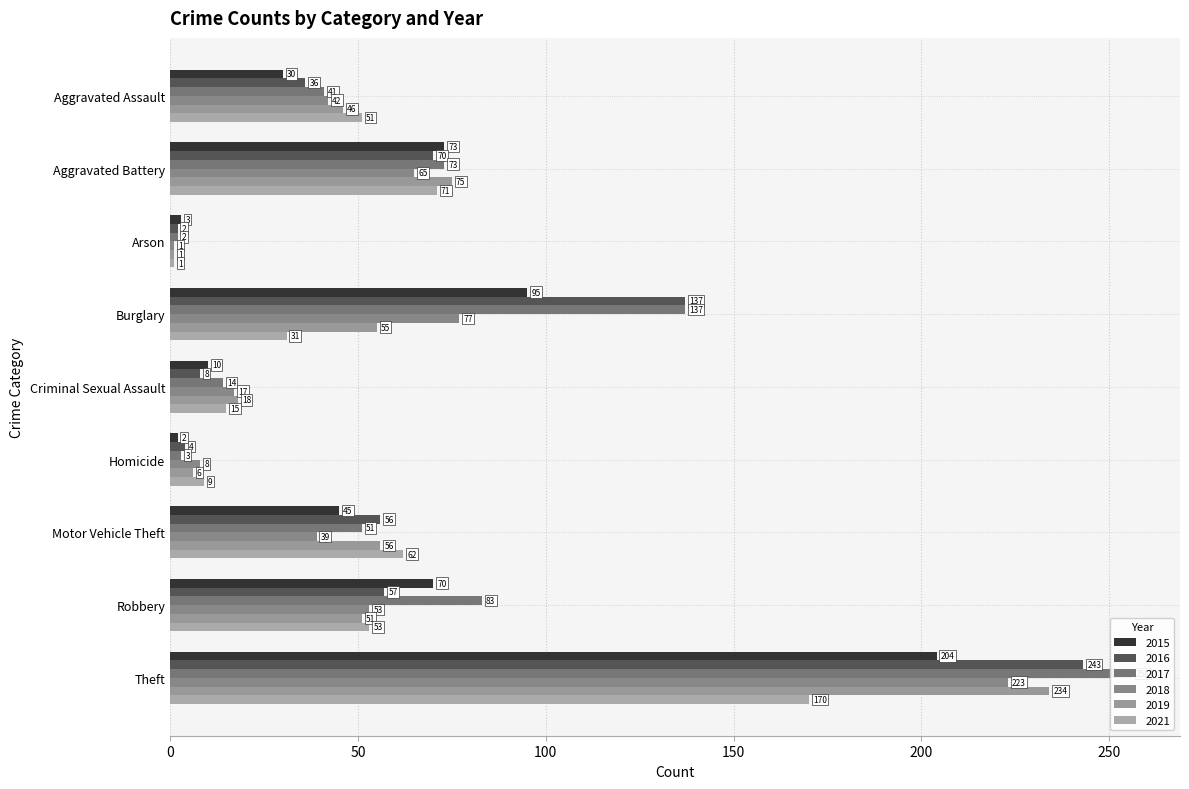

Between Criminal Sexual Assault and Theft, which series saw the biggest shift?

2017